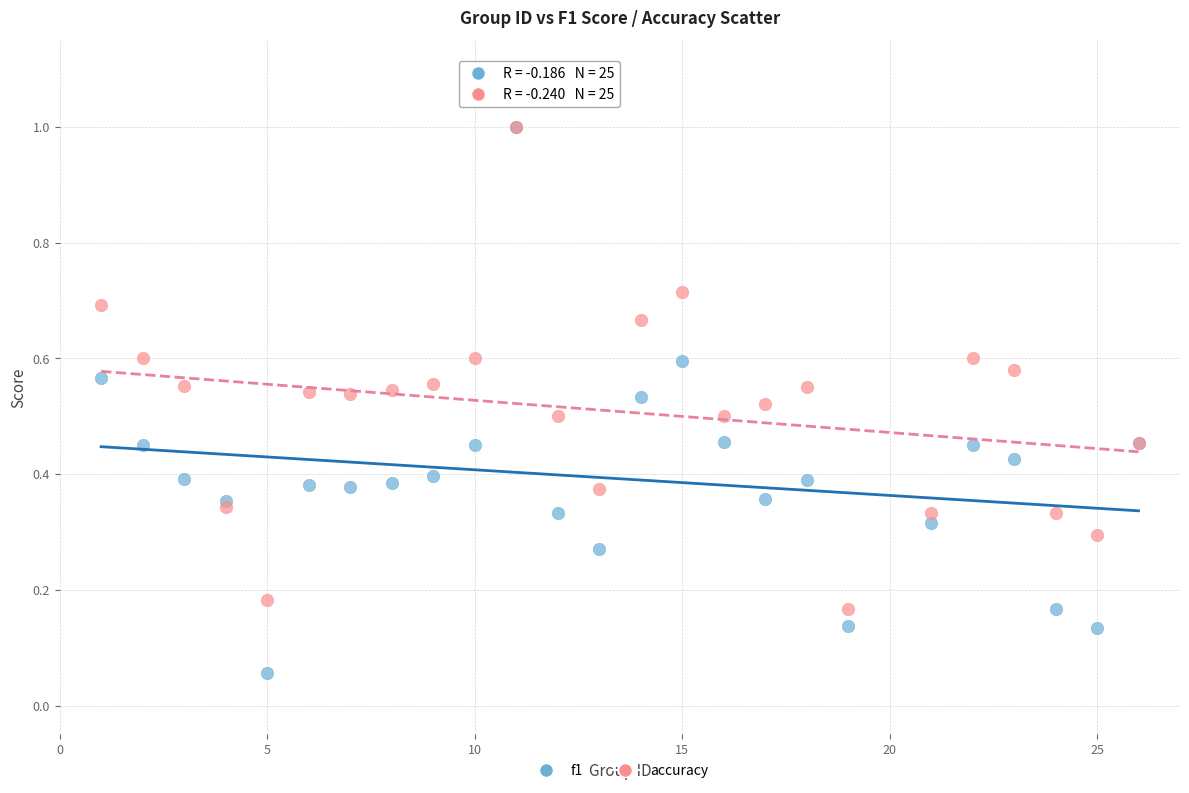

Which series contains the lowest Y value?

f1